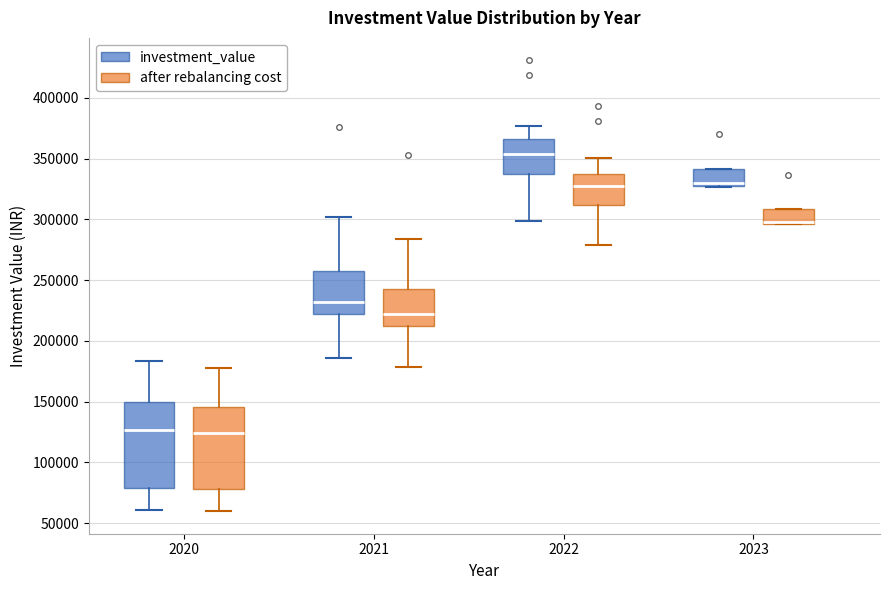

Reading left to right, read every box against the y-axis: the position of its median line, the range the box covers, and the ends of its whiskers. The values are not printed on the chart, so give them approximately, as read against the axis.

2020 (investment_value): median 125000, box 80000 to 150000, whiskers 60000 to 185000
2020 (after rebalancing cost): median 125000, box 80000 to 145000, whiskers 60000 to 180000
2021 (investment_value): median 230000, box 220000 to 260000, whiskers 185000 to 300000
2021 (after rebalancing cost): median 220000, box 215000 to 245000, whiskers 180000 to 285000
2022 (investment_value): median 355000, box 335000 to 365000, whiskers 300000 to 375000
2022 (after rebalancing cost): median 330000, box 310000 to 340000, whiskers 280000 to 350000
2023 (investment_value): median 330000, box 325000 to 340000, whiskers 325000 to 340000
2023 (after rebalancing cost): median 300000, box 295000 to 310000, whiskers 295000 to 310000